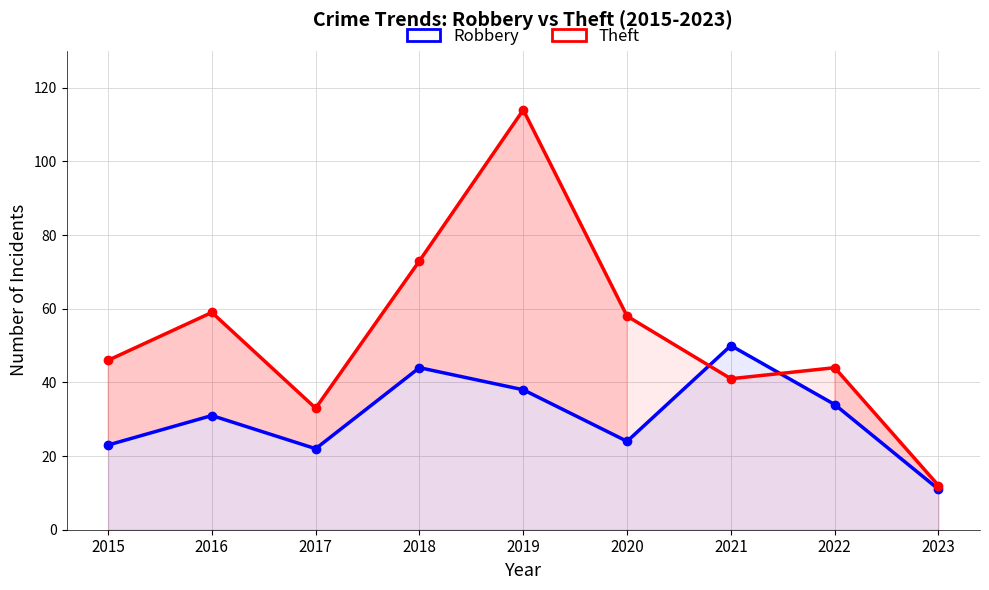

Is the value of Robbery at 2022 greater than the value of Theft at 2015?

No